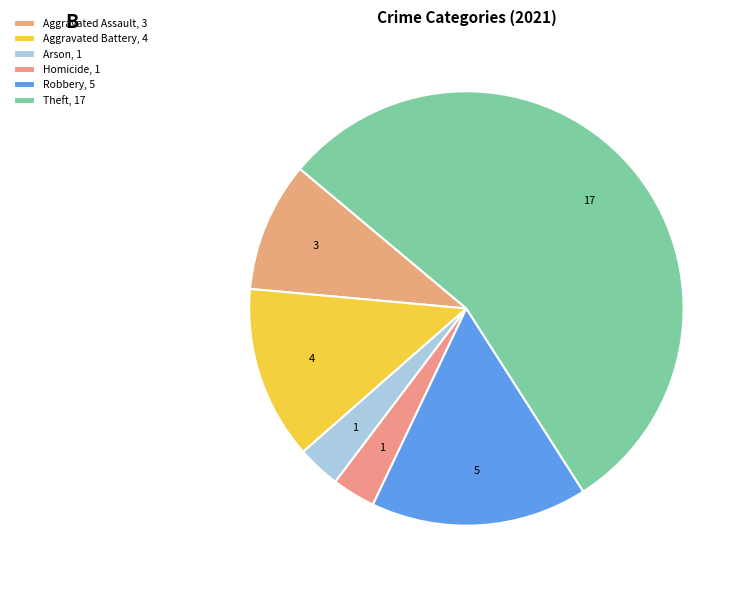

Count the number of slices in the pie.

6